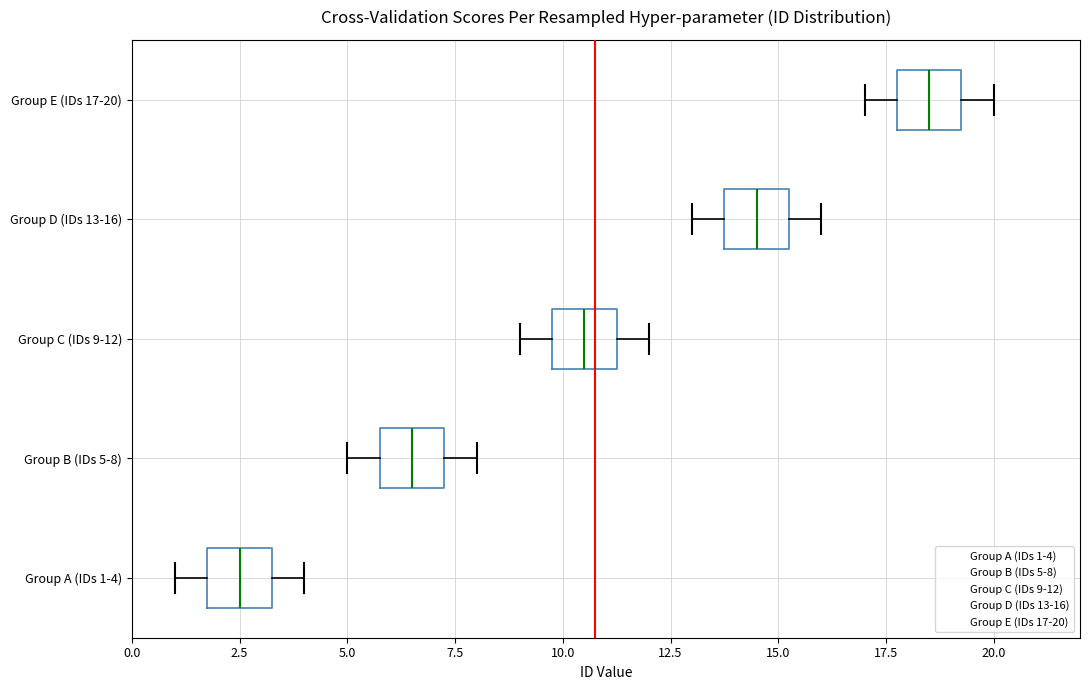

Where does the left whisker of the box for Group A (IDs 1-4) end on the x-axis? The values are not printed on the chart, so give them approximately, as read against the axis.

1.0